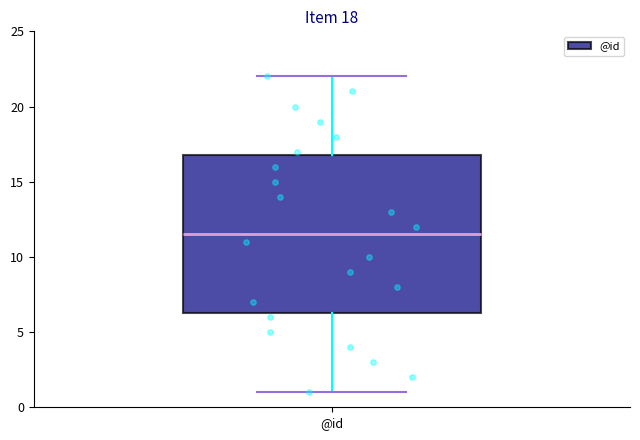

Transcribe this box plot: give where the median line is, the range the box spans, and where the two whiskers end, as read against the y-axis. The values are not printed on the chart, so give them approximately, as read against the axis.

median 11.5, box 6.5 to 17.0, whiskers 1.0 to 22.0